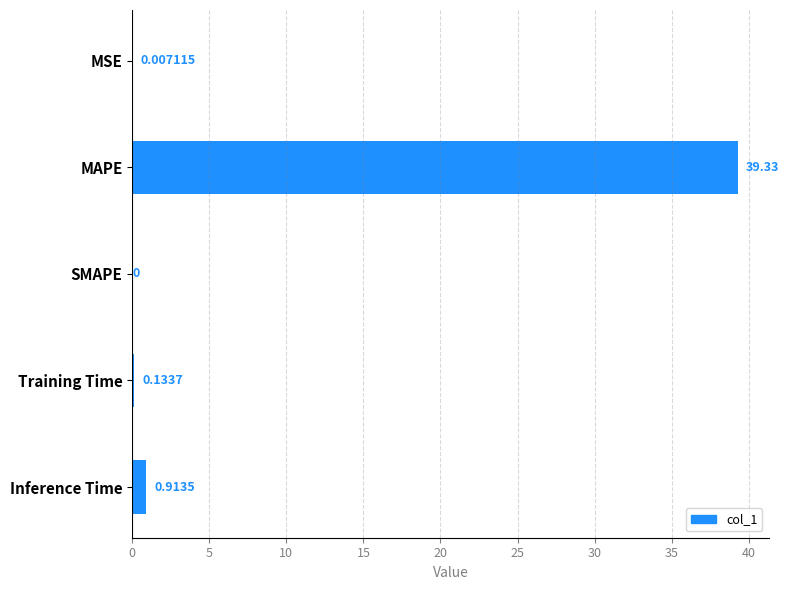

At which label is the value closest to 19?

Inference Time